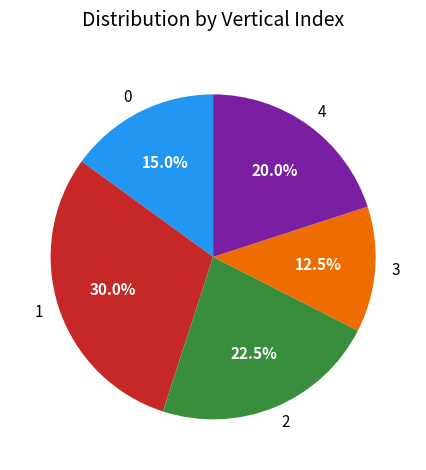

Is 4 the majority of the pie?

No